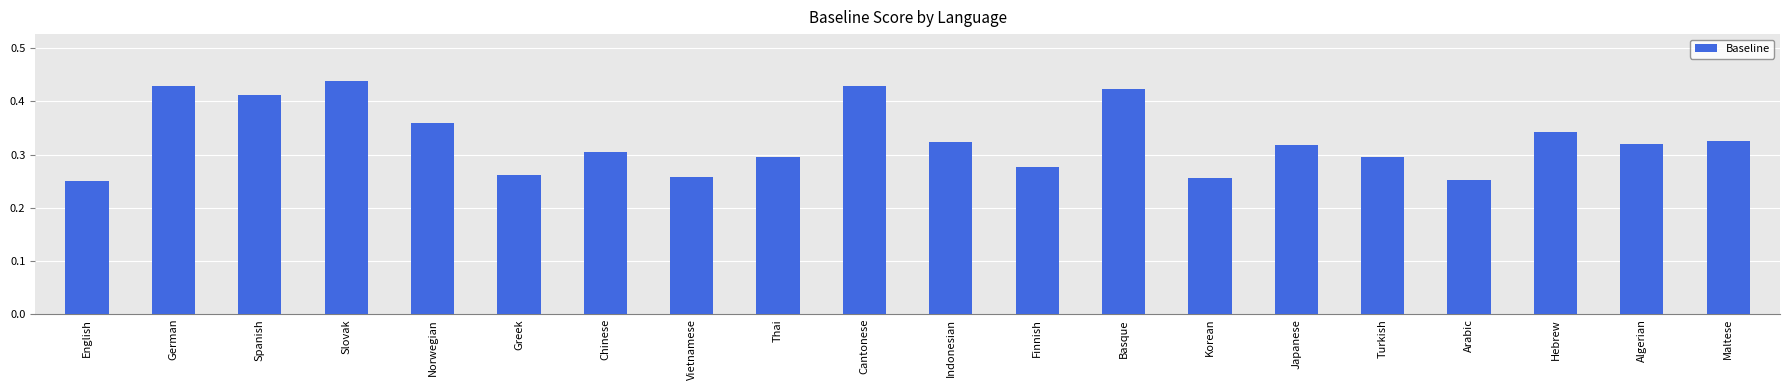

What position from the right is Norwegian?

16